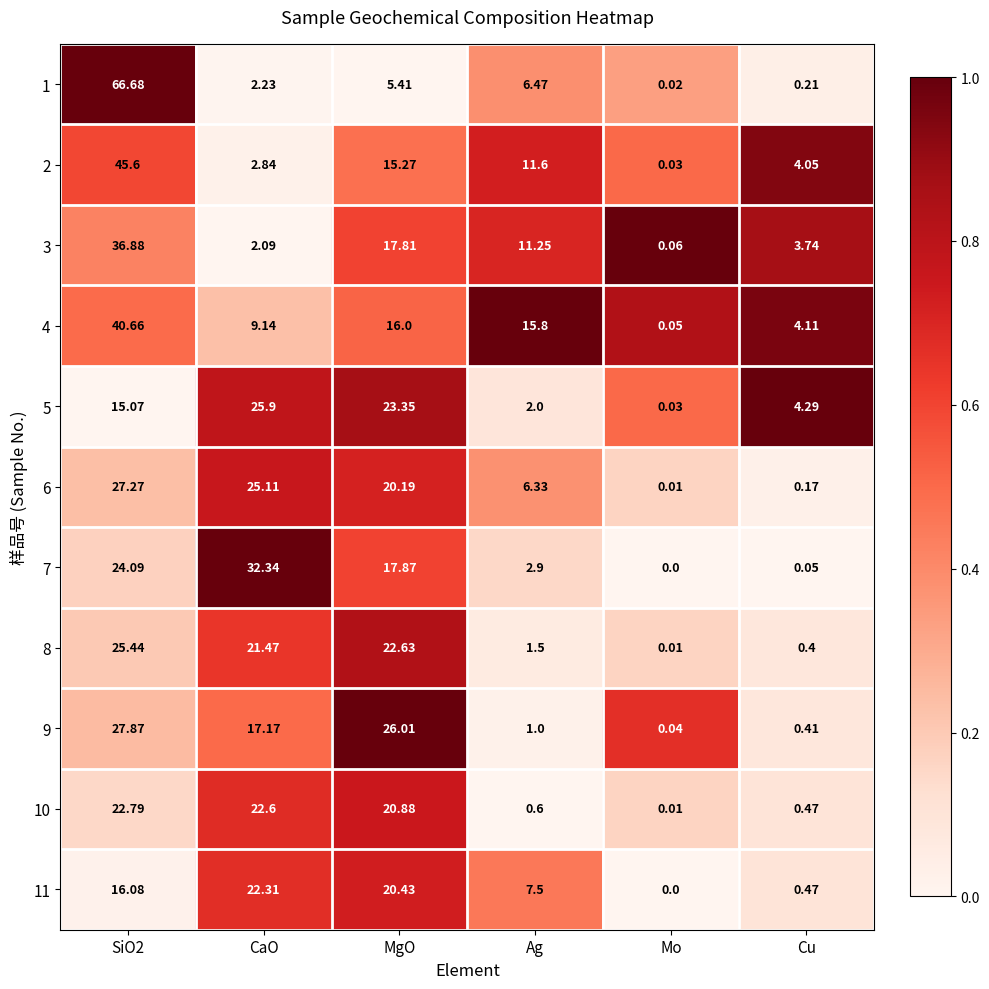

How many data points does each series have?

6